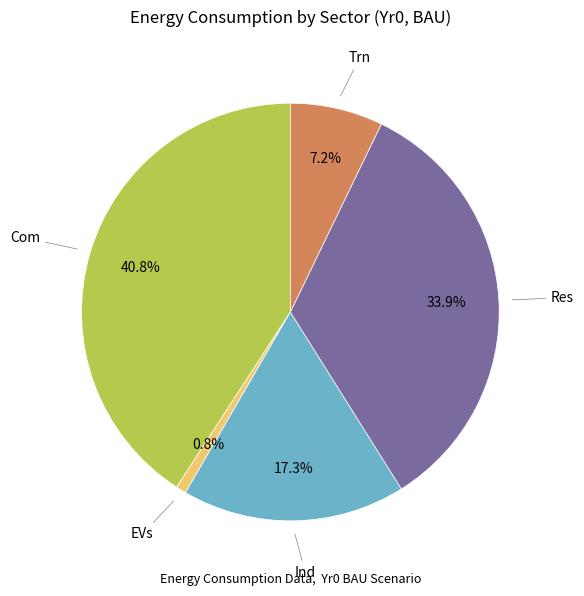

Count the number of slices in the pie.

5